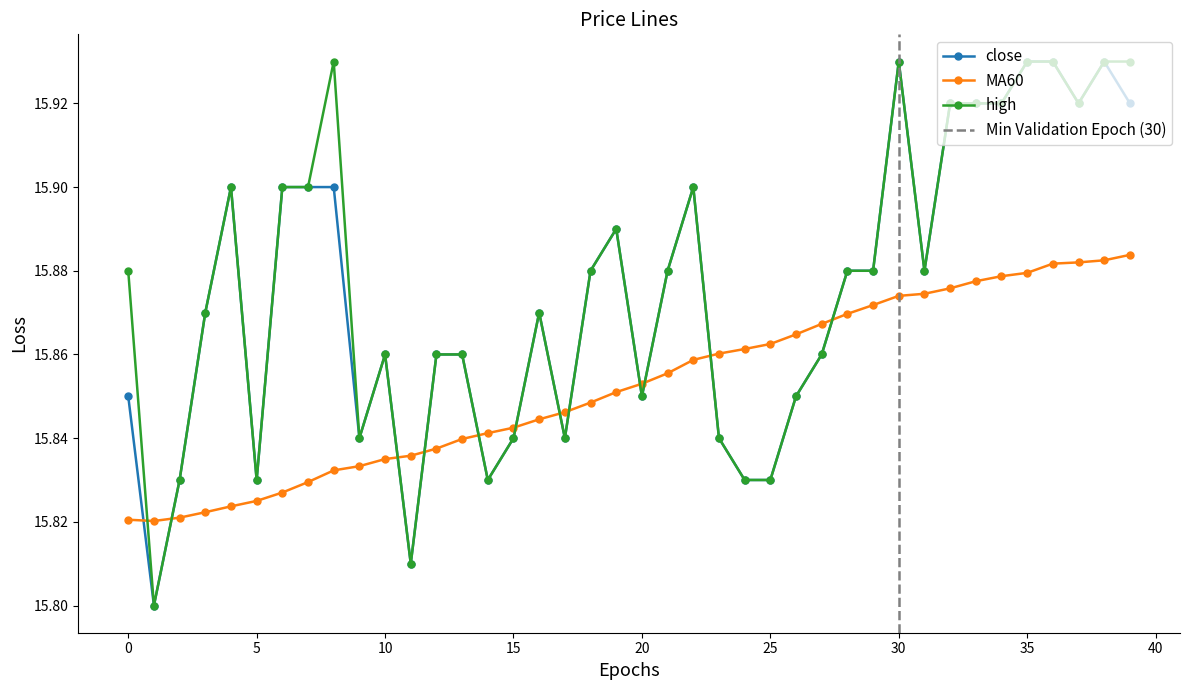

Reading left to right, transcribe all the data shown in this chart.

close: 0=15.8	1=15.8	2=15.8	3=15.9	4=15.9	5=15.8	6=15.9	7=15.9	8=15.9	9=15.8	10=15.9	11=15.8	12=15.9	13=15.9	14=15.8	15=15.8	16=15.9	17=15.8	18=15.9	19=15.9	20=15.8	21=15.9	22=15.9	23=15.8	24=15.8	25=15.8	26=15.8	27=15.9	28=15.9	29=15.9	30=15.9	31=15.9	32=15.9	33=15.9	34=15.9	35=15.9	36=15.9	37=15.9	38=15.9	39=15.9
MA60: 0=15.8	1=15.8	2=15.8	3=15.8	4=15.8	5=15.8	6=15.8	7=15.8	8=15.8	9=15.8	10=15.8	11=15.8	12=15.8	13=15.8	14=15.8	15=15.8	16=15.8	17=15.8	18=15.8	19=15.9	20=15.9	21=15.9	22=15.9	23=15.9	24=15.9	25=15.9	26=15.9	27=15.9	28=15.9	29=15.9	30=15.9	31=15.9	32=15.9	33=15.9	34=15.9	35=15.9	36=15.9	37=15.9	38=15.9	39=15.9
high: 0=15.9	1=15.8	2=15.8	3=15.9	4=15.9	5=15.8	6=15.9	7=15.9	8=15.9	9=15.8	10=15.9	11=15.8	12=15.9	13=15.9	14=15.8	15=15.8	16=15.9	17=15.8	18=15.9	19=15.9	20=15.8	21=15.9	22=15.9	23=15.8	24=15.8	25=15.8	26=15.8	27=15.9	28=15.9	29=15.9	30=15.9	31=15.9	32=15.9	33=15.9	34=15.9	35=15.9	36=15.9	37=15.9	38=15.9	39=15.9